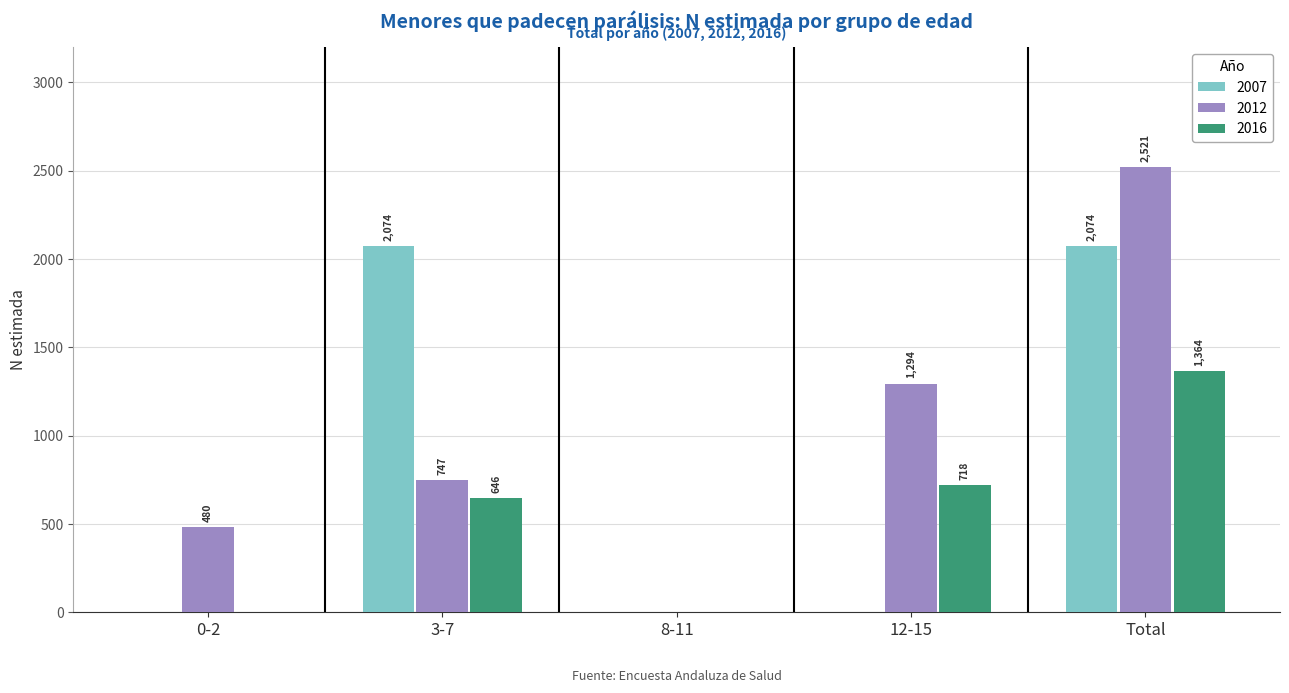

What is the total value across all series at Total?

5959